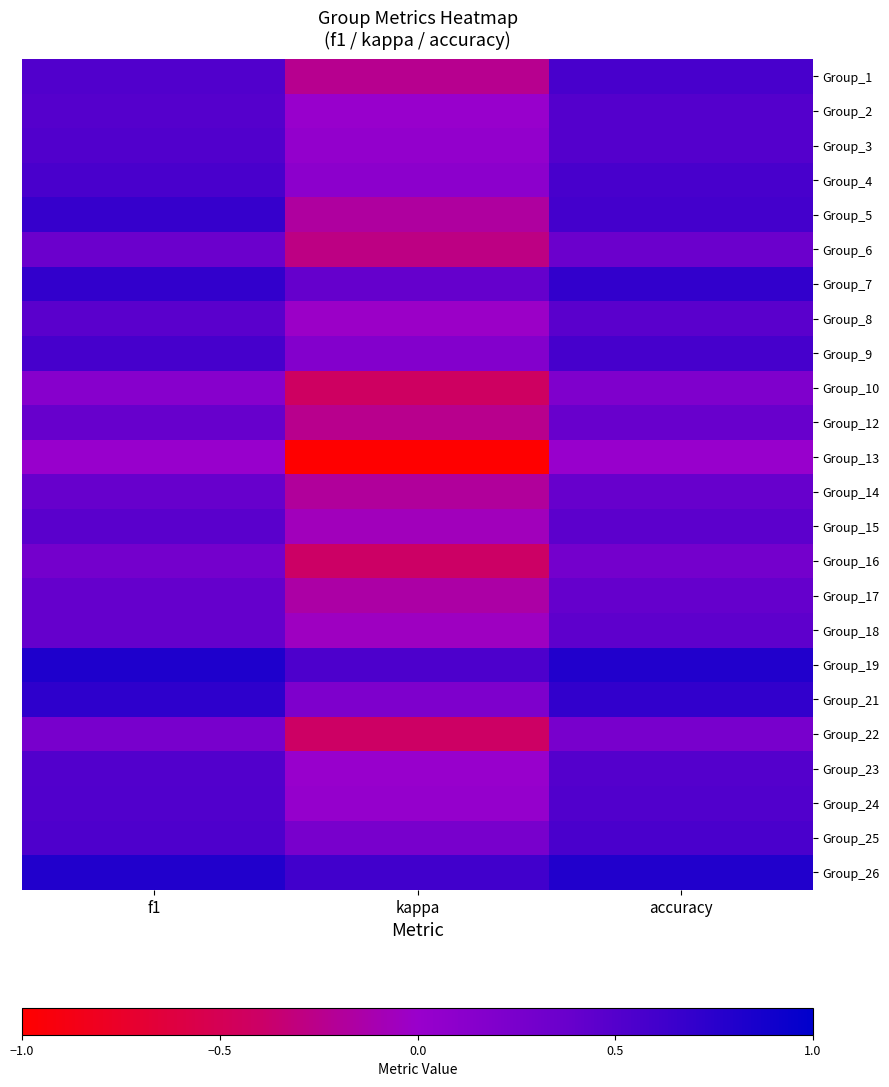

What is the difference between the highest and lowest values at f1?

0.8